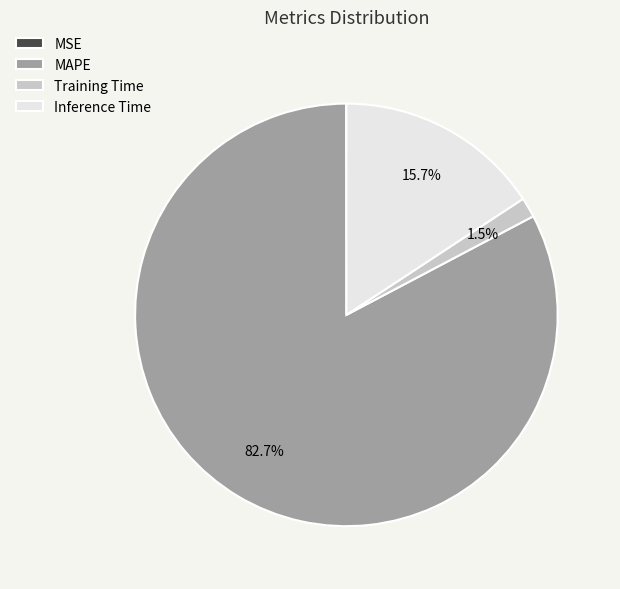

Which category has the biggest portion of the pie?

MAPE